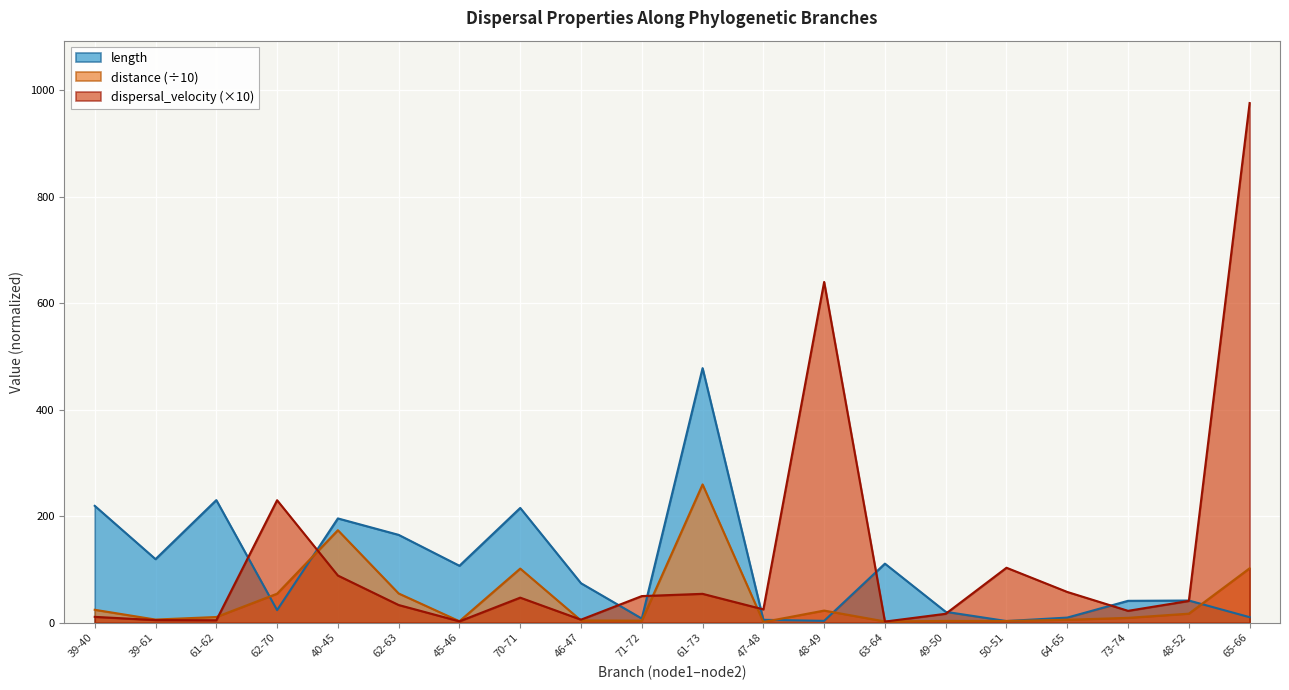

Reading left to right, transcribe all the data shown in this chart.

length: 39-40=219.5	39-61=119.5	61-62=230.3	62-70=23.7	40-45=195.9	62-63=165.0	45-46=107.0	70-71=215.6	46-47=74.2	71-72=7.9	61-73=478.1	47-48=5.6	48-49=3.6	63-64=111.0	49-50=20.5	50-51=3.2	64-65=9.7	73-74=41.2	48-52=41.8	65-66=10.5
distance: 39-40=24.4	39-61=6.0	61-62=10.8	62-70=54.6	40-45=173.8	62-63=55.0	45-46=2.9	70-71=101.7	46-47=4.3	71-72=4.0	61-73=259.8	47-48=1.4	48-49=22.9	63-64=2.5	49-50=3.5	50-51=3.3	64-65=5.6	73-74=9.2	48-52=17.1	65-66=102.3
dispersal_velocity: 39-40=11.1	39-61=5.0	61-62=4.7	62-70=230.1	40-45=88.7	62-63=33.3	45-46=2.7	70-71=47.2	46-47=5.8	71-72=50.1	61-73=54.3	47-48=25.1	48-49=640.0	63-64=2.2	49-50=16.9	50-51=103.3	64-65=57.8	73-74=22.4	48-52=41.0	65-66=975.9